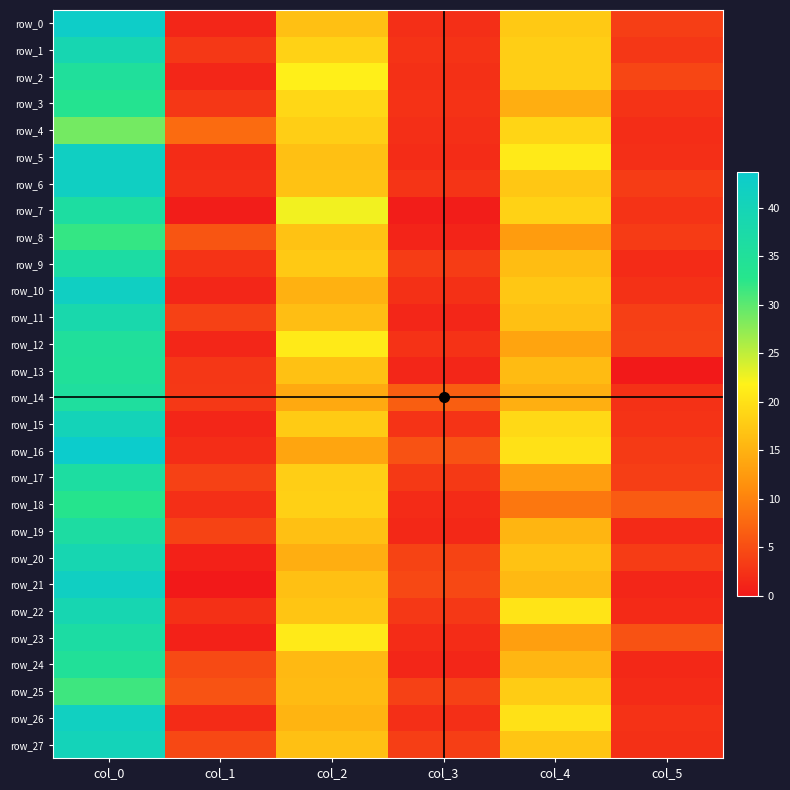

Reading right to left, transcribe all the data shown in this chart.

row_0: 3.5	17.5	2.1	16.5	1.2	43.0
row_1: 2.8	18.0	2.5	18.5	3.0	39.0
row_2: 4.3	18.0	2.3	21.5	1.3	35.2
row_3: 2.5	14.7	2.5	19.0	2.9	33.5
row_4: 1.9	18.8	2.1	18.0	7.8	28.8
row_5: 2.1	21.0	1.8	16.5	1.9	42.0
row_6: 3.3	17.2	2.6	16.8	2.1	42.0
row_7: 2.5	18.5	0.5	22.5	0.5	36.3
row_8: 3.3	12.7	1.1	16.8	5.7	32.0
row_9: 1.8	16.2	3.4	17.5	2.5	36.8
row_10: 2.4	17.2	2.2	15.0	1.2	42.0
row_11: 3.6	16.5	1.2	16.3	3.8	38.2
row_12: 3.8	13.5	2.5	21.0	1.3	35.2
row_13: 0.0	16.0	1.2	16.7	2.8	35.0
row_14: 2.4	14.8	6.6	14.0	3.0	35.8
row_15: 2.5	19.2	2.5	17.7	1.2	40.3
row_16: 3.2	20.0	5.4	13.7	1.9	43.7
row_17: 3.5	13.0	3.1	18.0	3.9	36.2
row_18: 6.4	9.0	1.8	18.2	2.1	33.0
row_19: 1.7	15.3	1.5	16.5	4.1	36.5
row_20: 3.3	16.8	4.0	14.7	0.8	39.0
row_21: 1.3	15.8	4.5	16.5	0.0	42.0
row_22: 1.7	20.3	2.9	17.0	2.2	39.0
row_23: 5.5	13.0	1.9	21.0	0.8	36.8
row_24: 1.5	15.5	1.3	15.8	4.8	34.8
row_25: 1.8	17.8	3.8	16.0	5.6	31.5
row_26: 2.5	20.0	2.2	15.2	1.8	41.8
row_27: 2.2	17.0	3.6	16.5	4.5	40.5